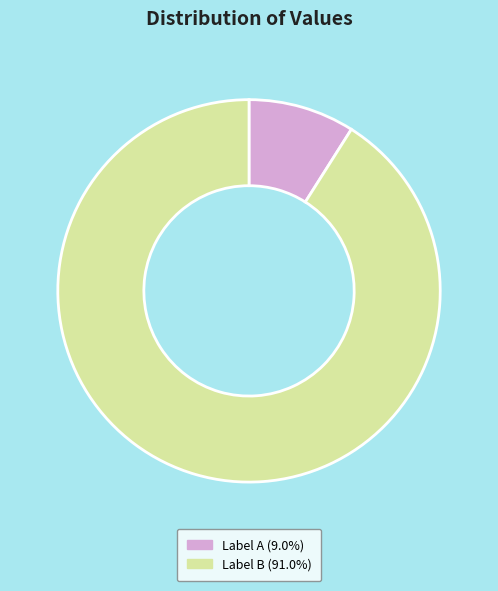

What is the ratio of the value at Label B (91.0%) to the value at Label A (9.0%)?

10.1